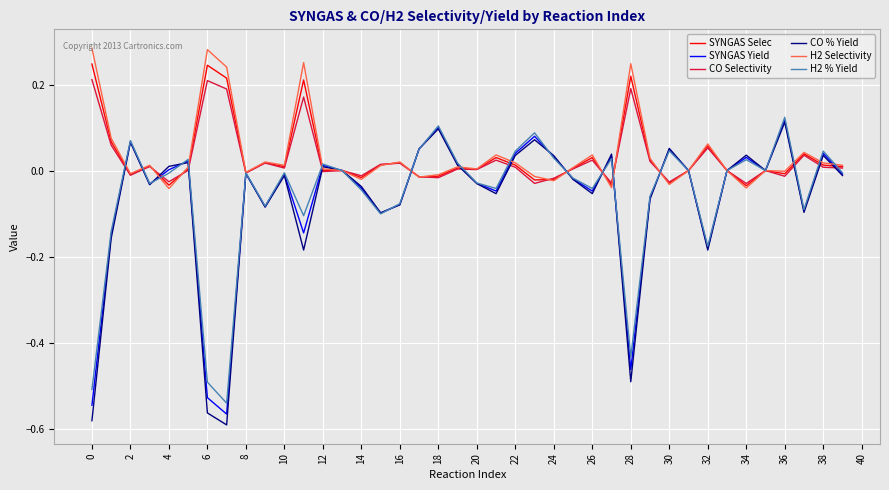

In CO % Yield, how many points are lower than both neighbors (excluding endpoints)?

11